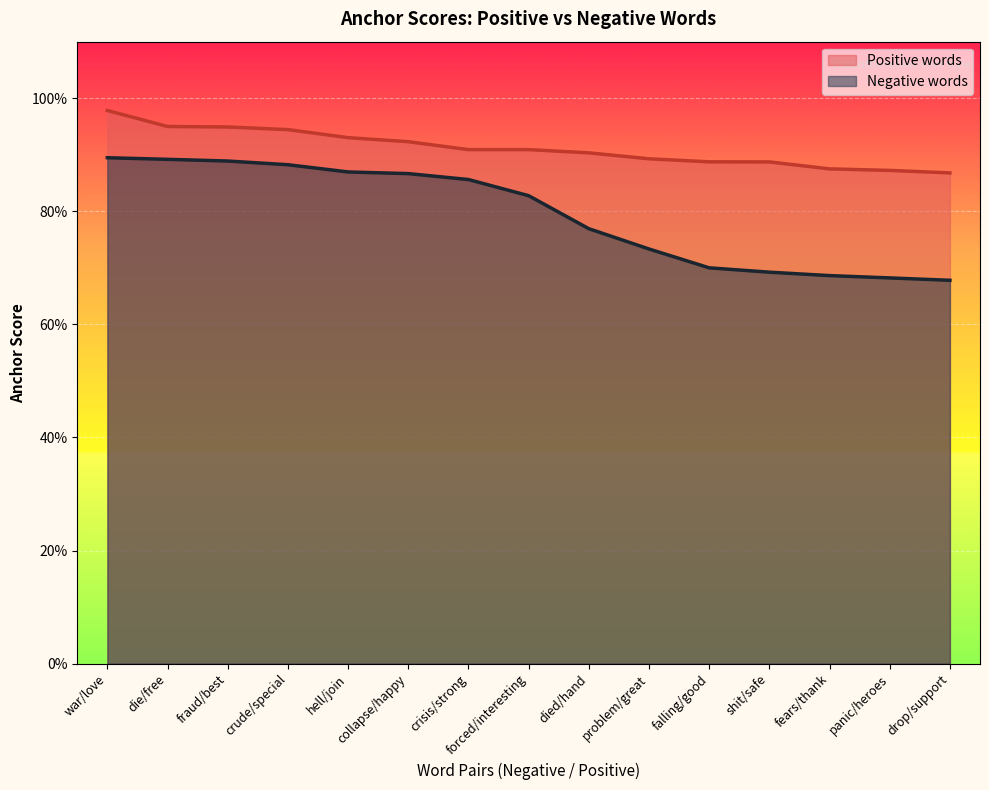

Rank the categories by love value from lowest to highest.

drop/support, panic/heroes, fears/thank, shit/safe, falling/good, problem/great, died/hand, crisis/strong, forced/interesting, collapse/happy, hell/join, crude/special, fraud/best, die/free, war/love